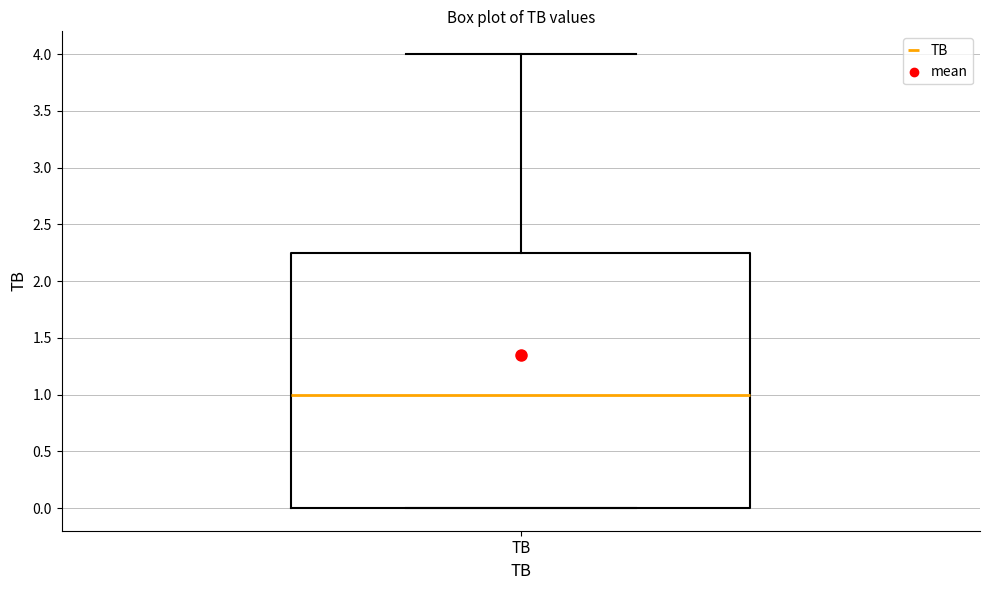

Where is the upper edge of the box for TB on the y-axis? The values are not printed on the chart, so give them approximately, as read against the axis.

2.25